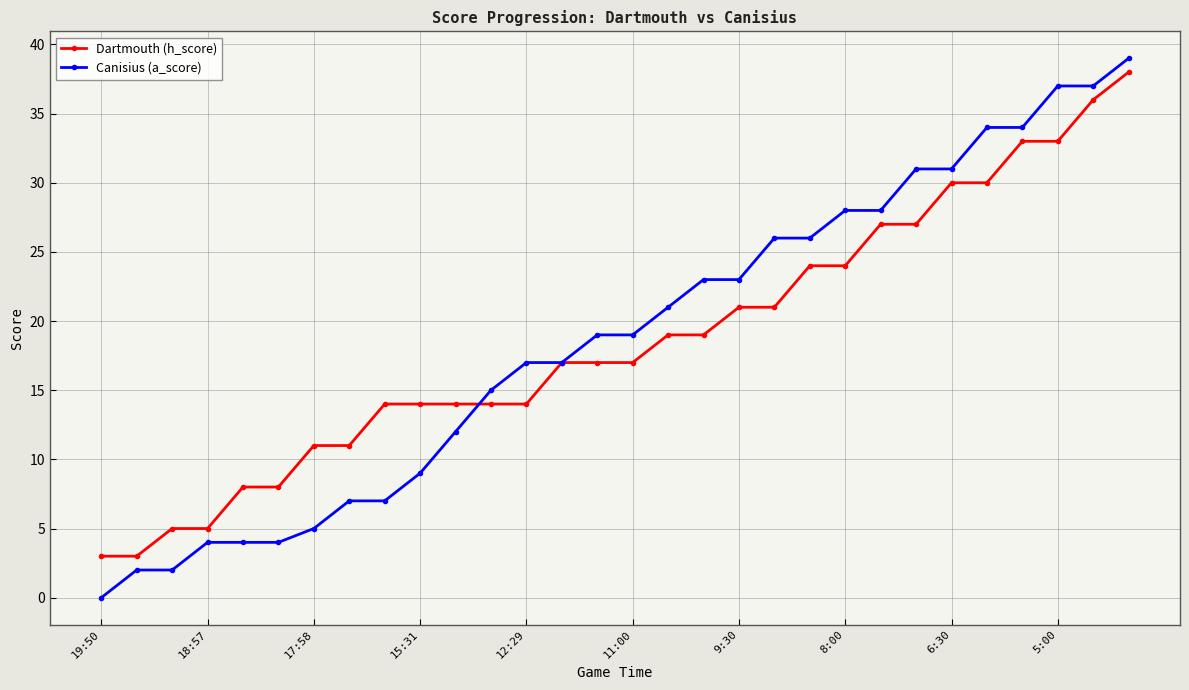

Rank the series by their maximum value, from lowest to highest.

Dartmouth (h_score), Canisius (a_score)